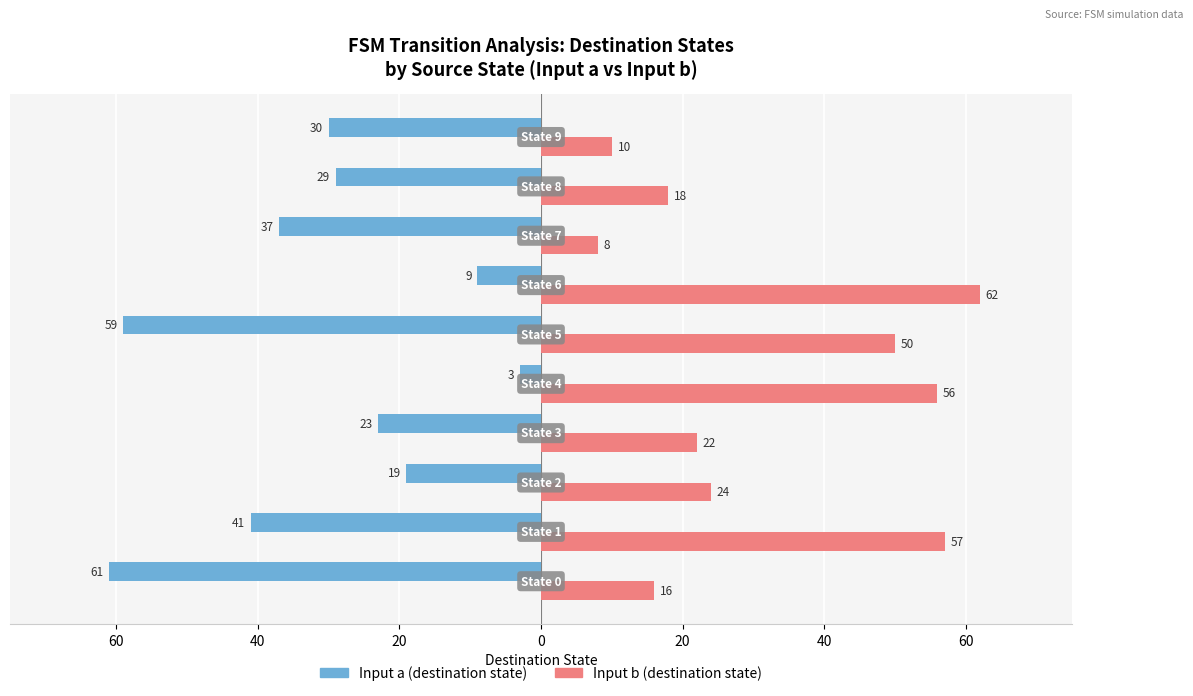

What are all the series names shown in the legend?

Input a (destination state), Input b (destination state)